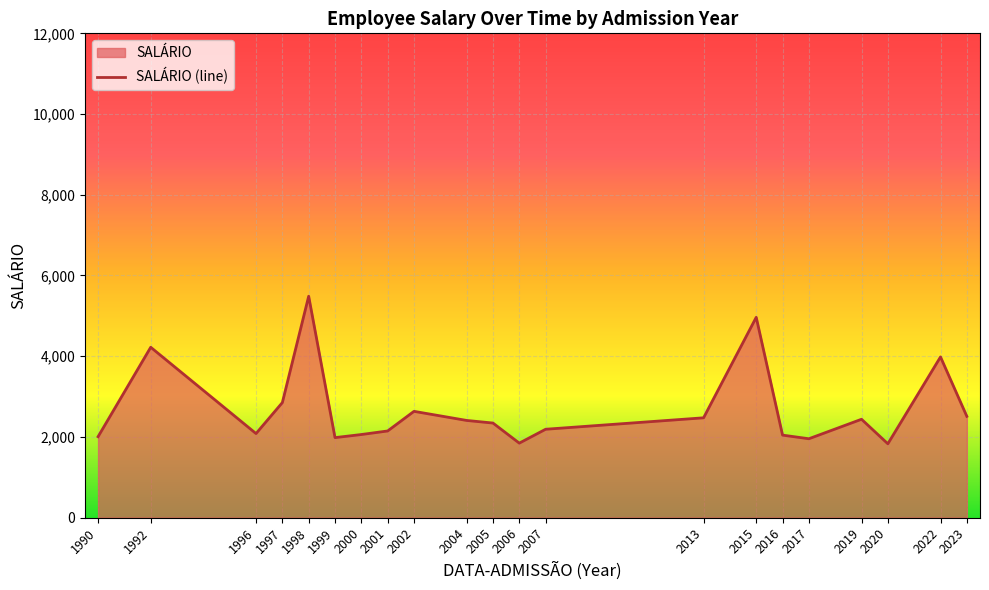

How many lines are shown in the chart?

1